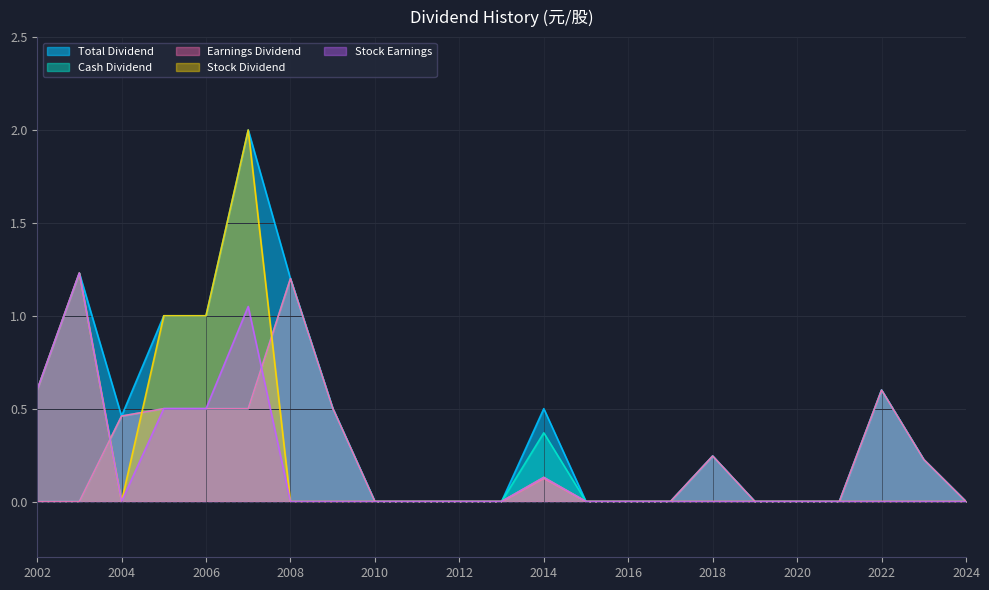

What is the greatest value displayed?

2.0